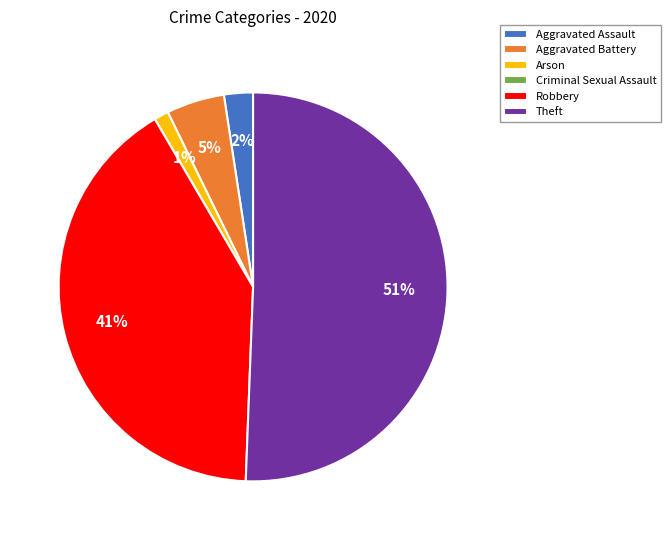

Is it true that Aggravated Assault is 2% of the pie?

True